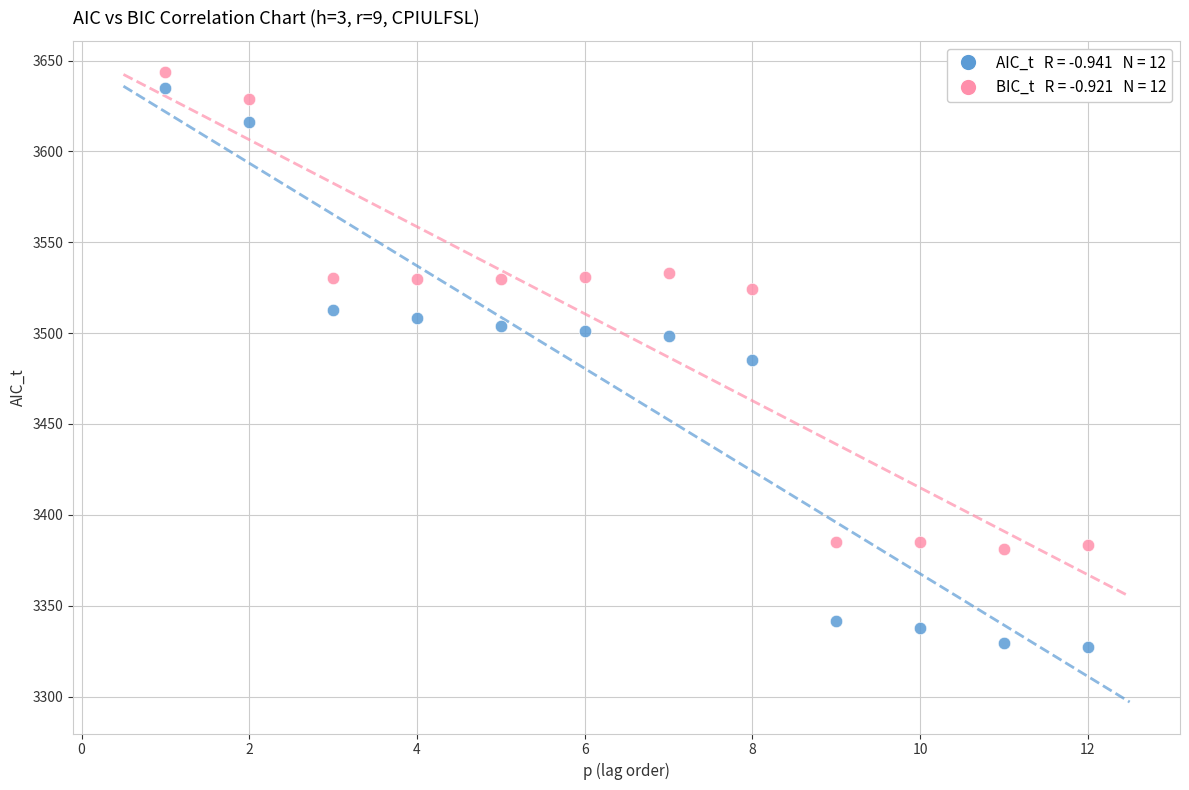

Across all data points, what is the range of X values (max minus min)?

11.0